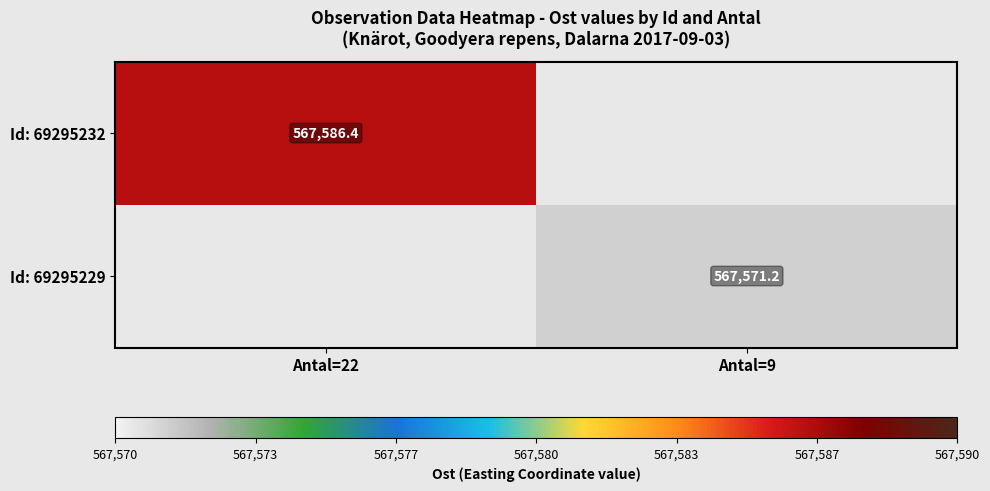

At which label does Id: 69295229 first exceed 567571?

Antal=9